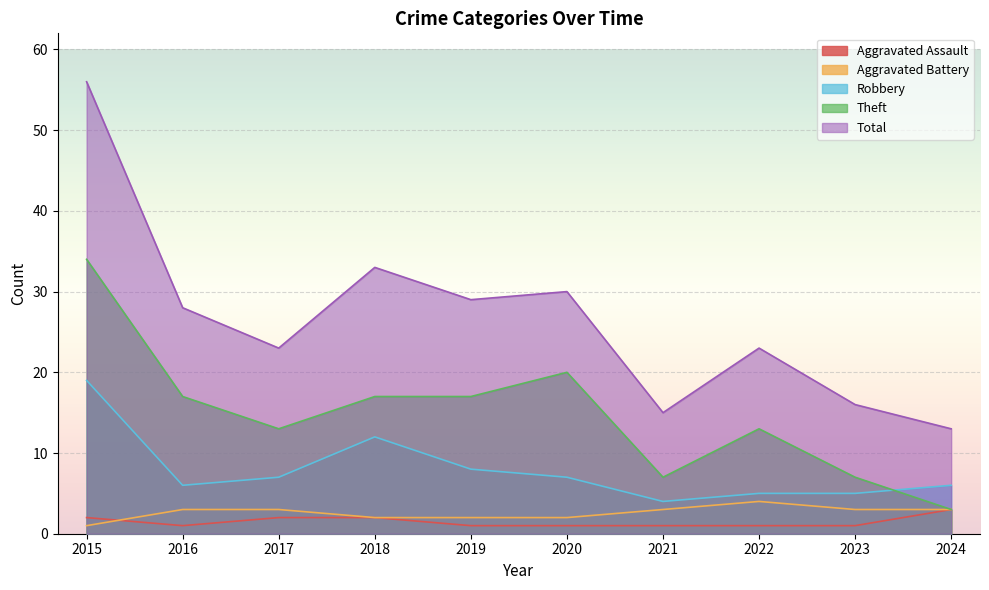

At which category does Aggravated Battery reach its first local peak?

2022